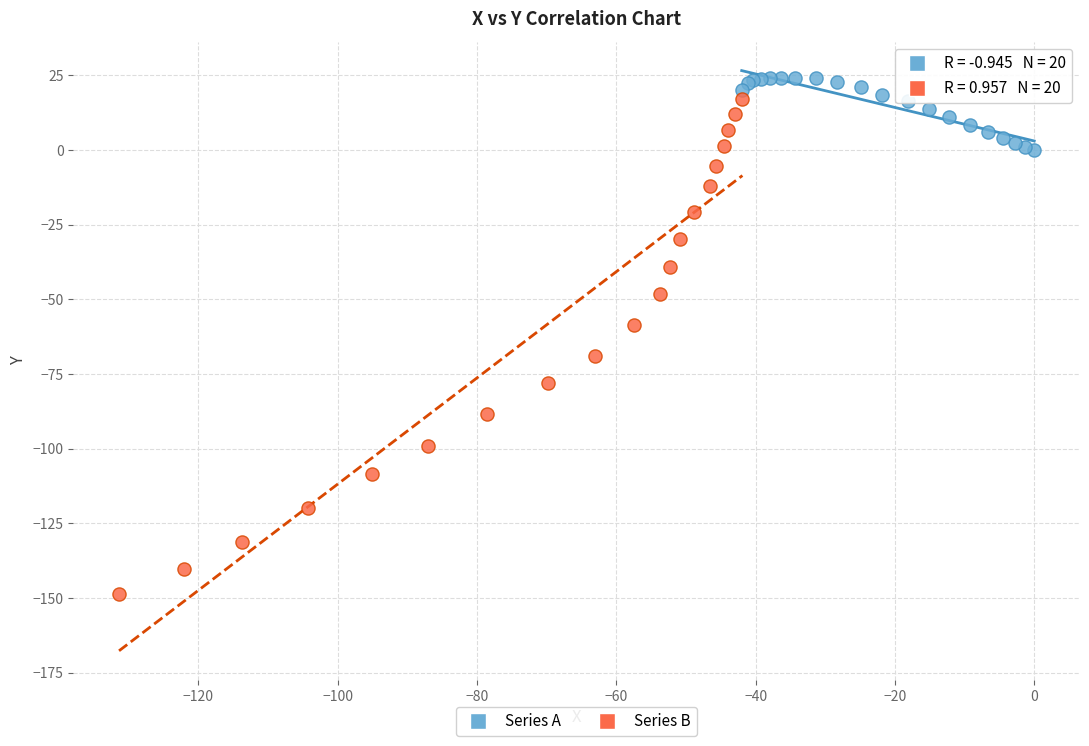

Which series has the largest Y range (max minus min)?

Series B